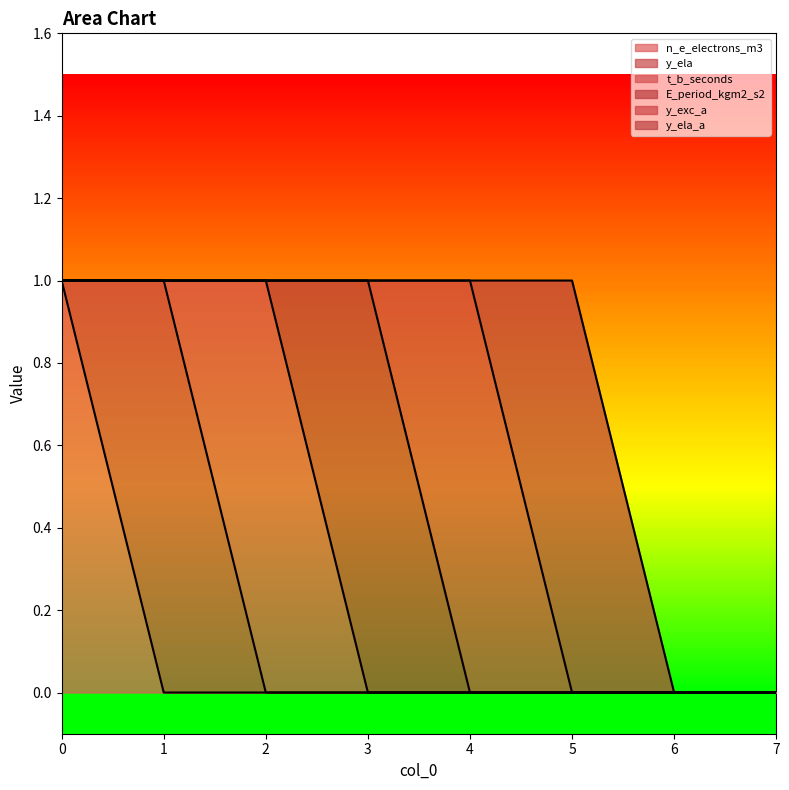

True or false: n_e_electrons_m3 and E_period_kgm2_s2 cross at least once.

False